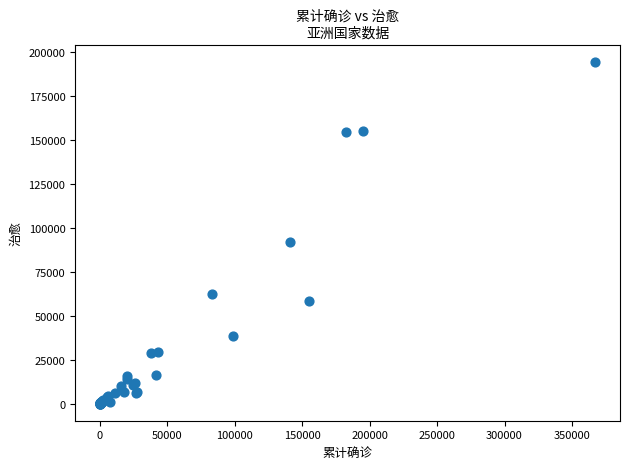

What Y value in the scatter plot is closest to 97228?

91662